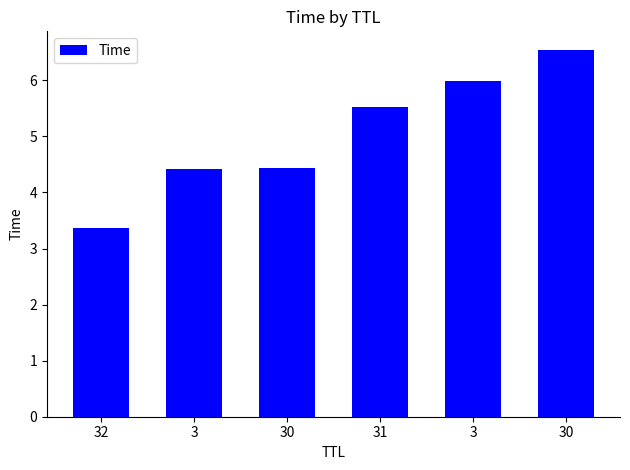

What is the smallest value displayed?

3.4